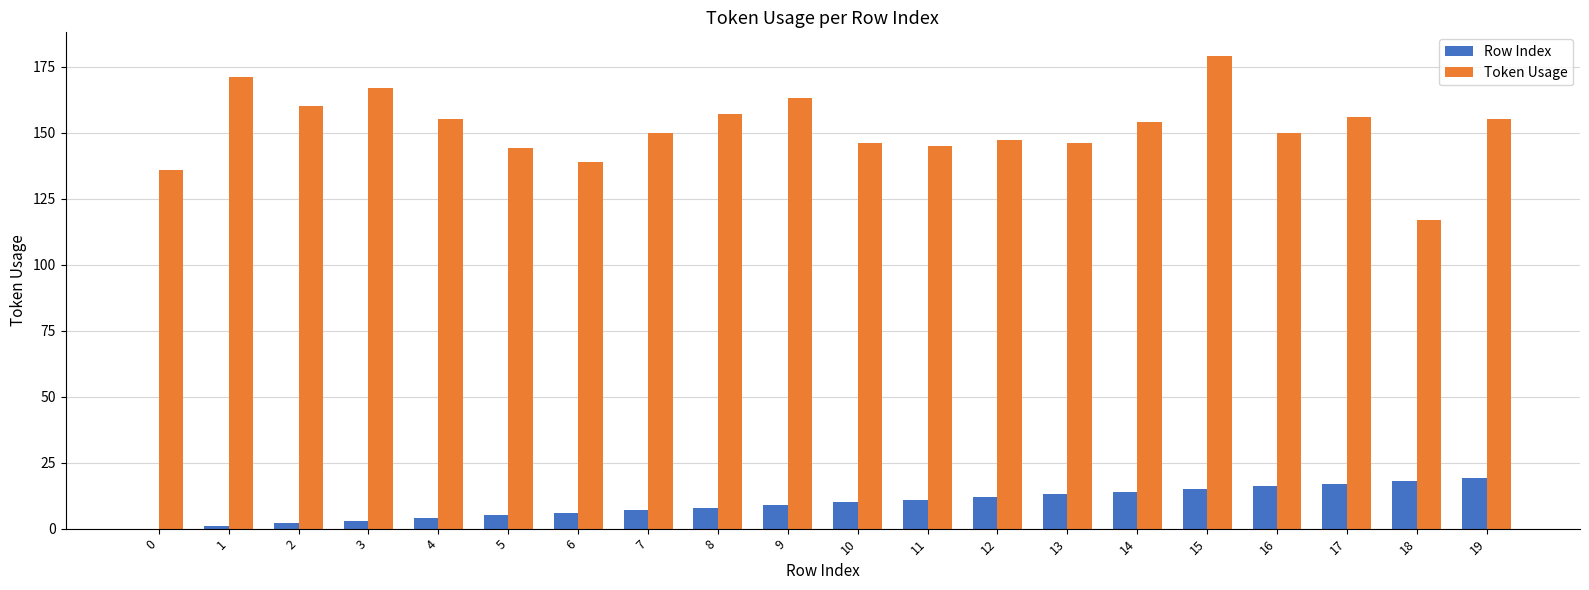

Is it true that Row Index equals 4 at 4?

True